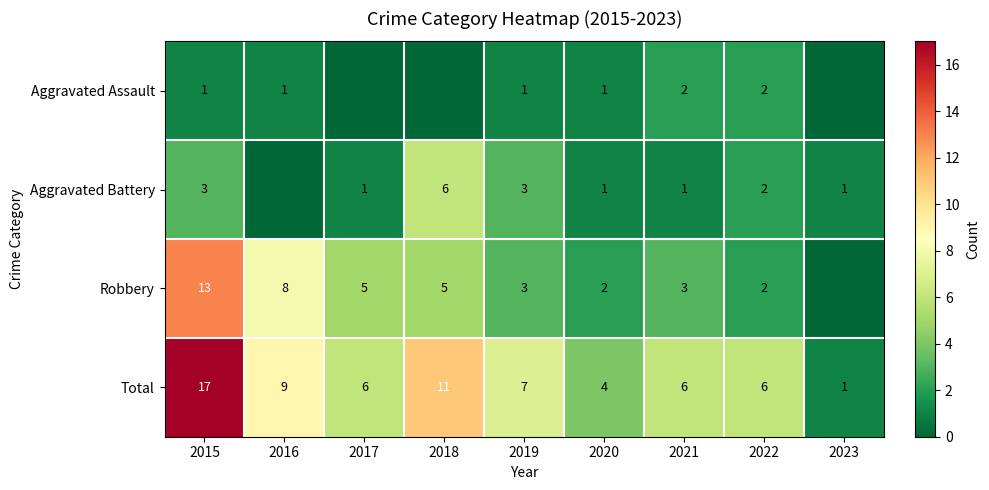

True or false: Total has a value of 0 at 2023.

False